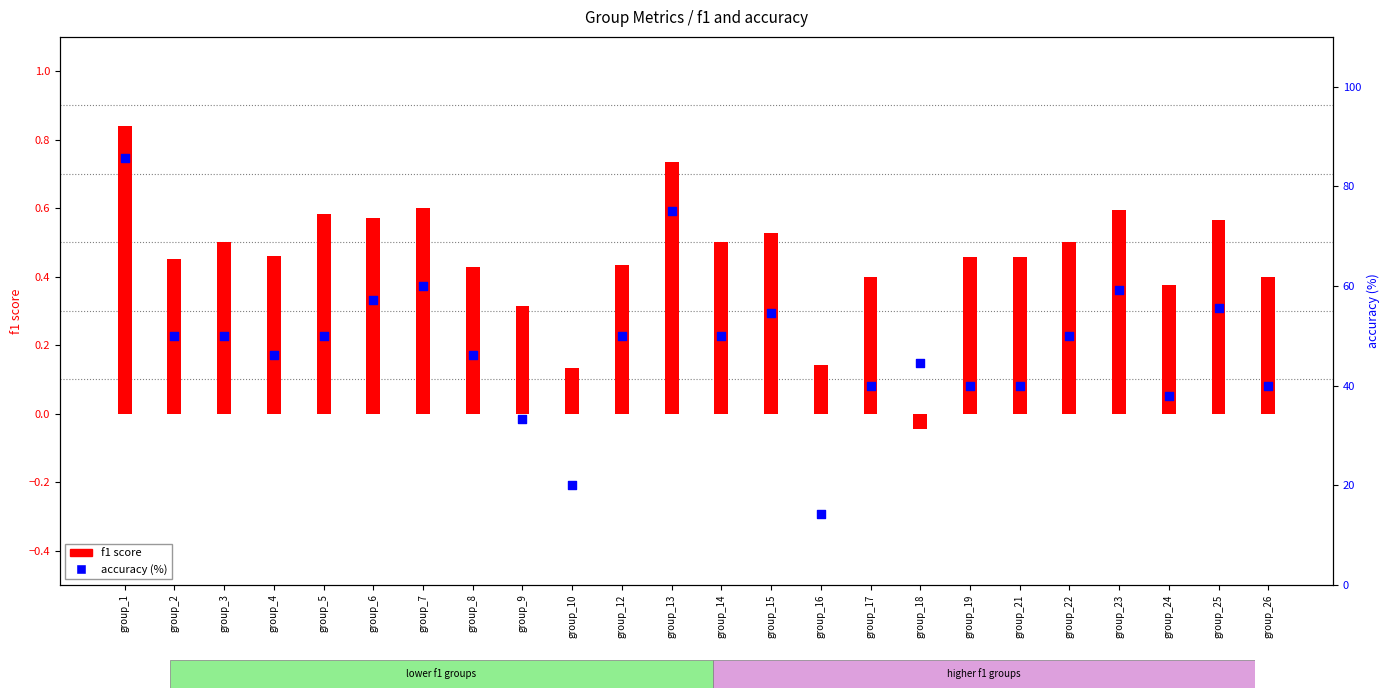

Is the value of accuracy (%) at group_1 greater than the value of f1 at group_16?

Yes